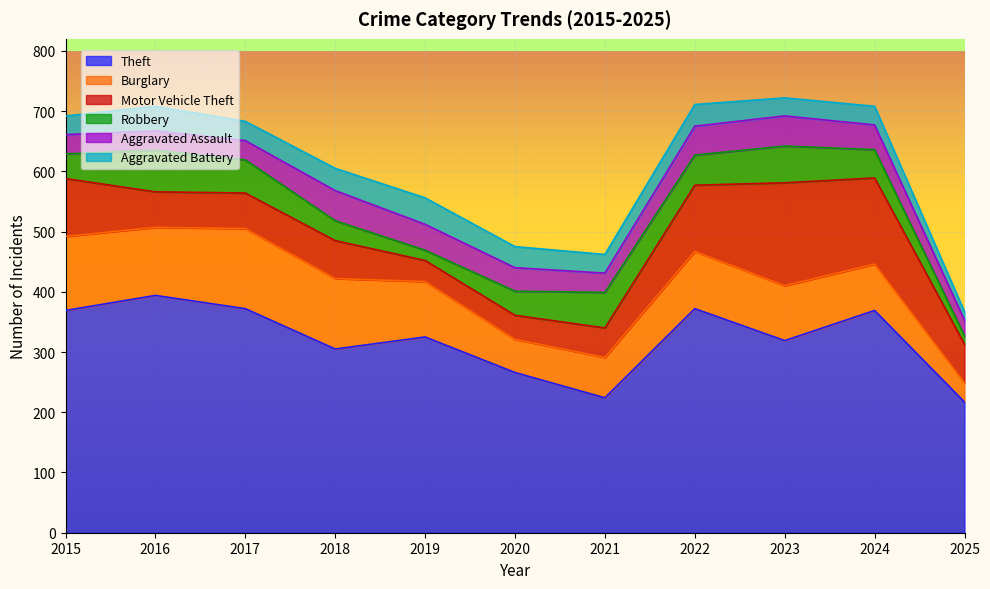

True or false: Burglary and Aggravated Battery cross at least once.

False